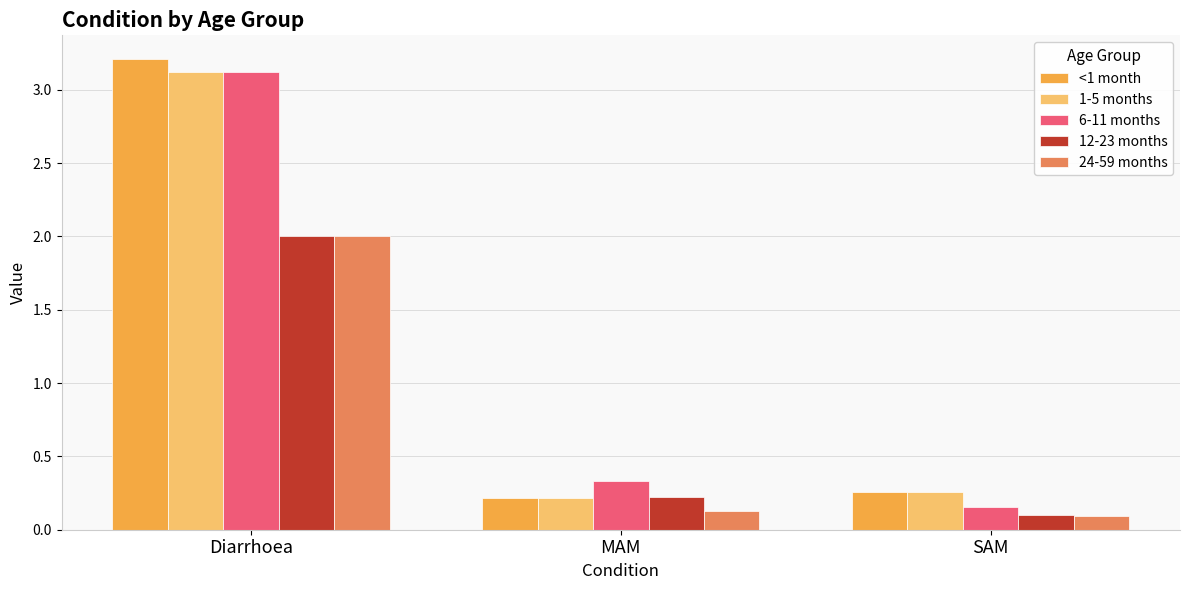

Where is 12-23 months nearest to the value 1?

MAM